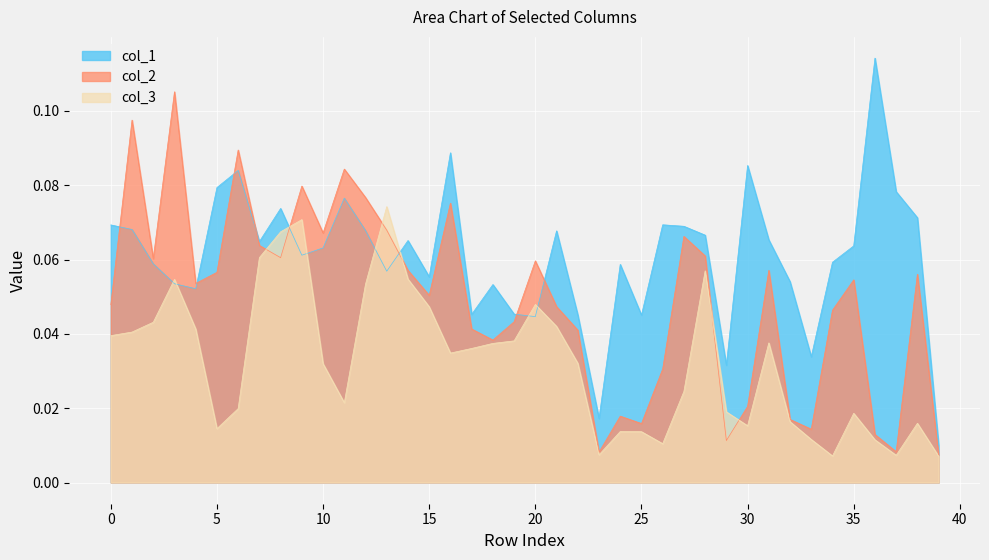

What are all the series names shown in the legend?

col_1, col_2, col_3